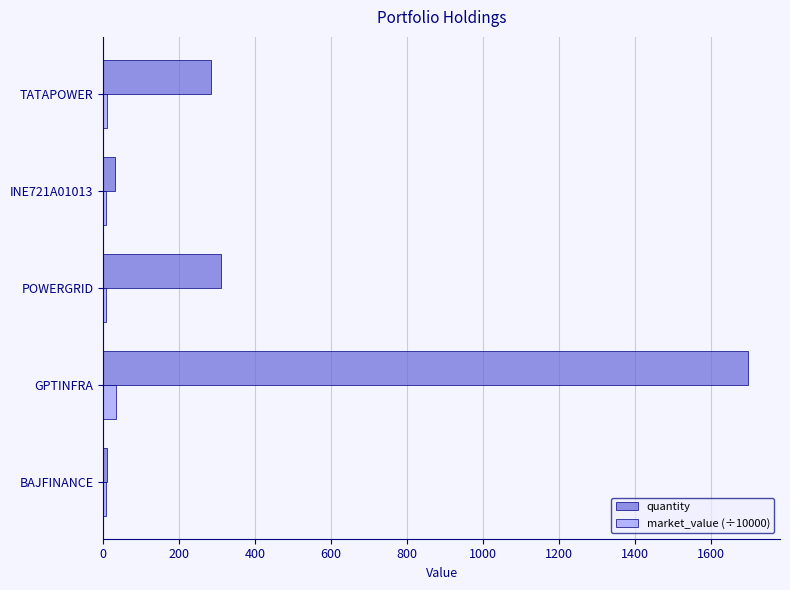

Which series has the largest total across all categories?

quantity